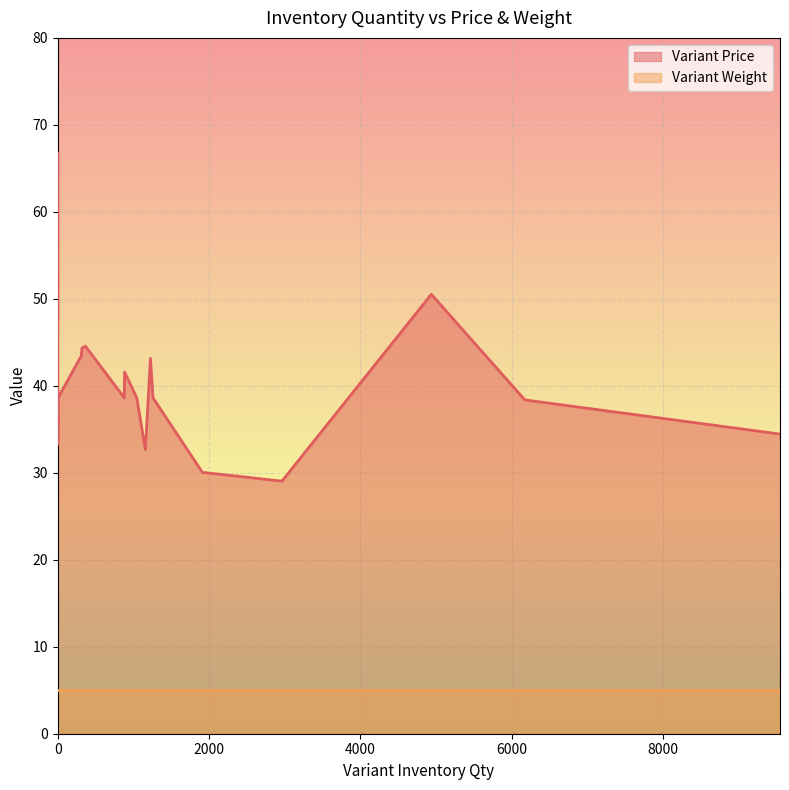

Which has a higher value, 1259 or 365?

365